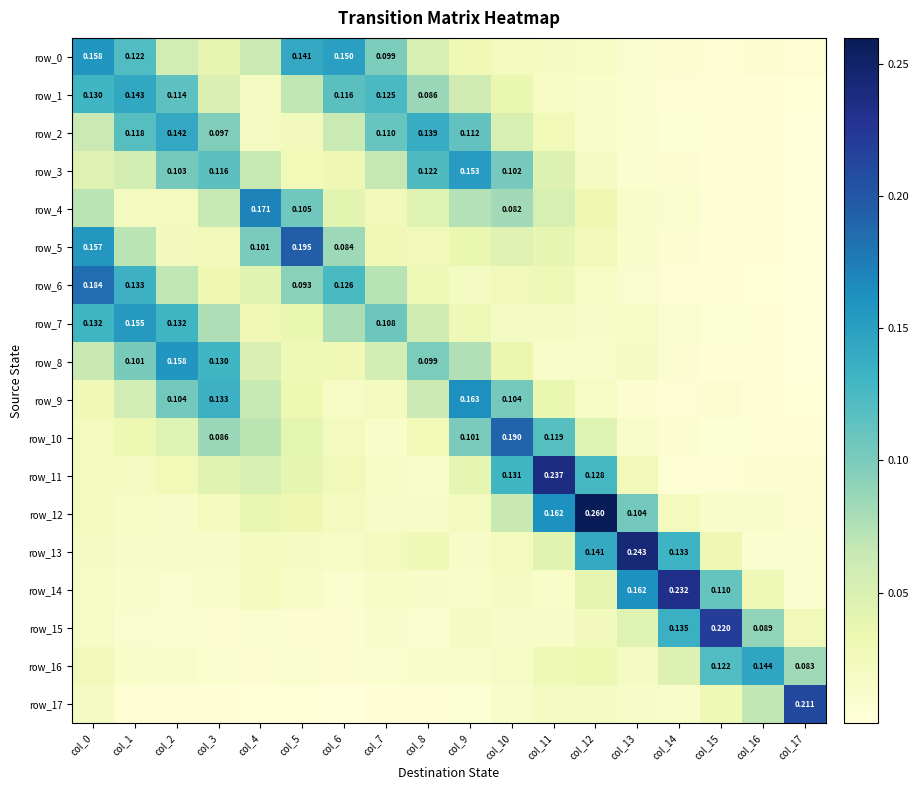

At which label does row_8 reach its peak?

col_2